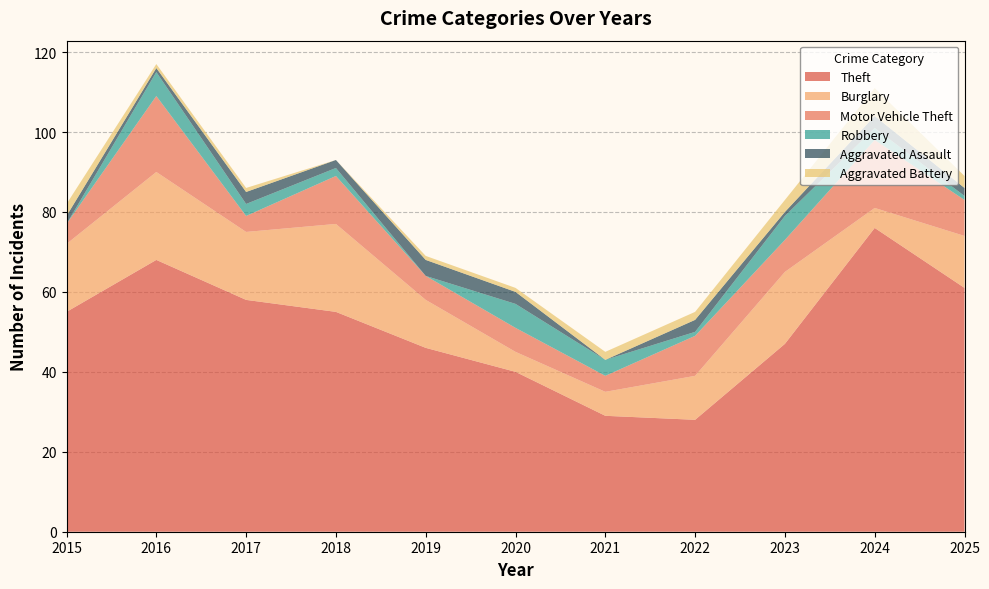

Reading left to right, list all the values displayed in this chart.

Theft: 2015=55	2016=68	2017=58	2018=55	2019=46	2020=40	2021=29	2022=28	2023=47	2024=76	2025=61
Burglary: 2015=17	2016=22	2017=17	2018=22	2019=12	2020=5	2021=6	2022=11	2023=18	2024=5	2025=13
Motor Vehicle Theft: 2015=5	2016=19	2017=4	2018=12	2019=6	2020=6	2021=4	2022=10	2023=8	2024=17	2025=9
Robbery: 2015=0	2016=6	2017=3	2018=2	2019=0	2020=6	2021=4	2022=1	2023=6	2024=3	2025=1
Aggravated Assault: 2015=2	2016=1	2017=3	2018=2	2019=4	2020=3	2021=0	2022=3	2023=1	2024=3	2025=2
Aggravated Battery: 2015=3	2016=1	2017=1	2018=0	2019=1	2020=1	2021=2	2022=2	2023=3	2024=7	2025=3